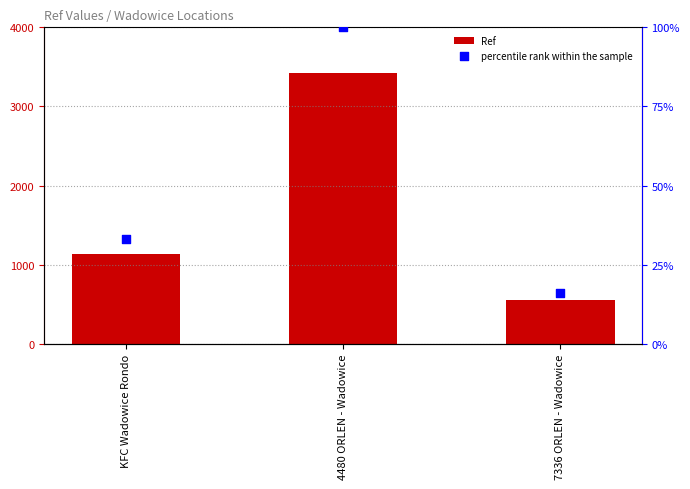

At how many categories does at least one series exceed 3138?

1